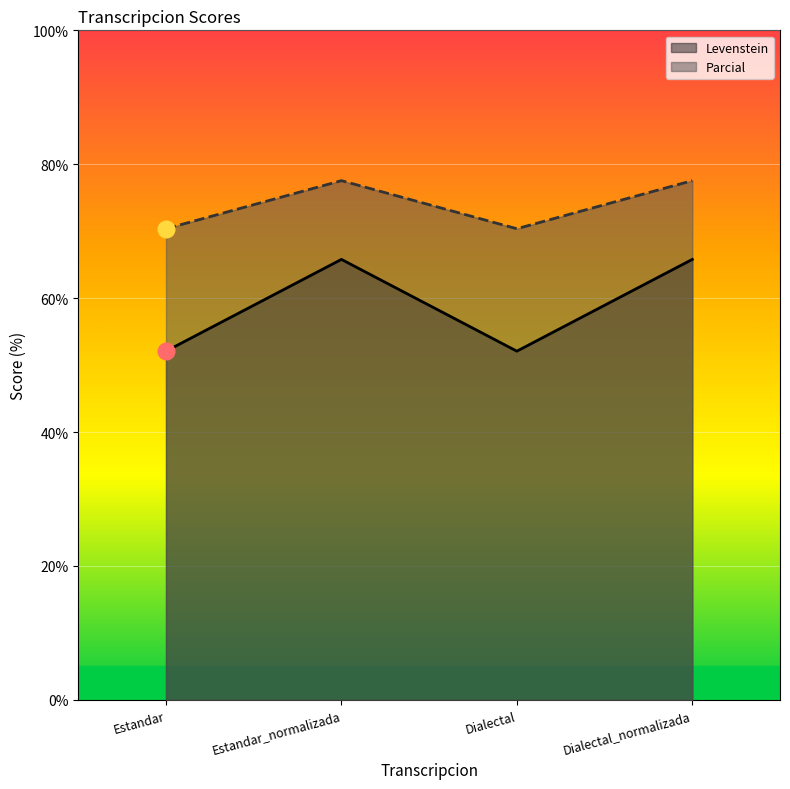

Is it true that Parcial equals 70.4 at Estandar?

True